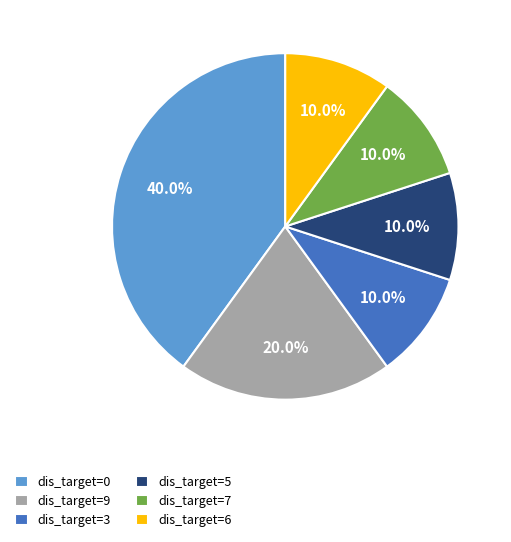

Does dis_target=7 represent more than half of the total?

No